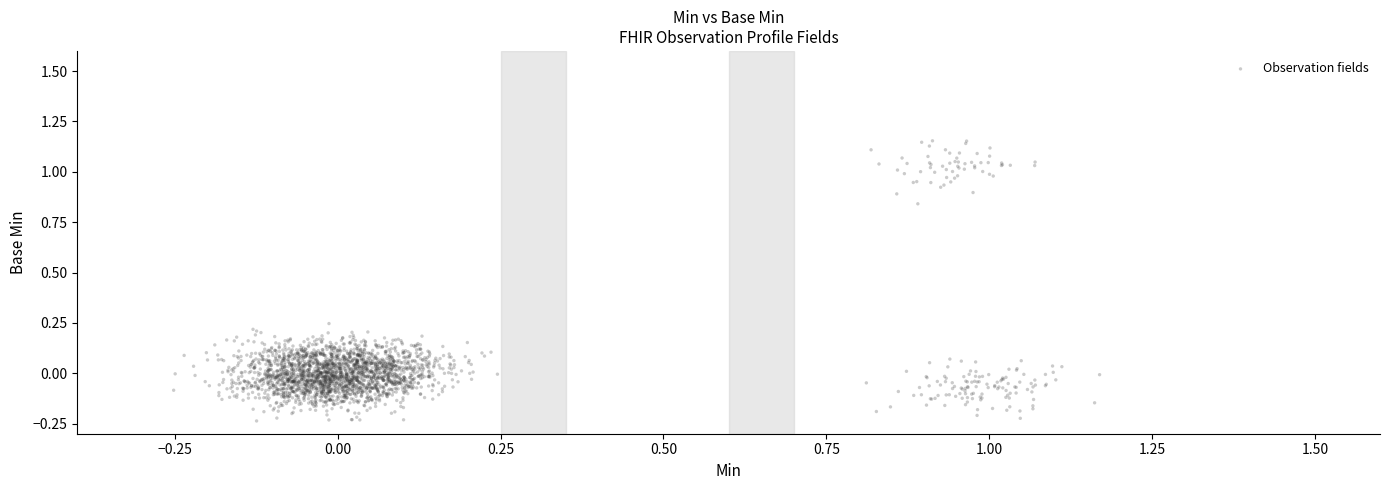

What is the range of Y values (max minus min)?

1.4